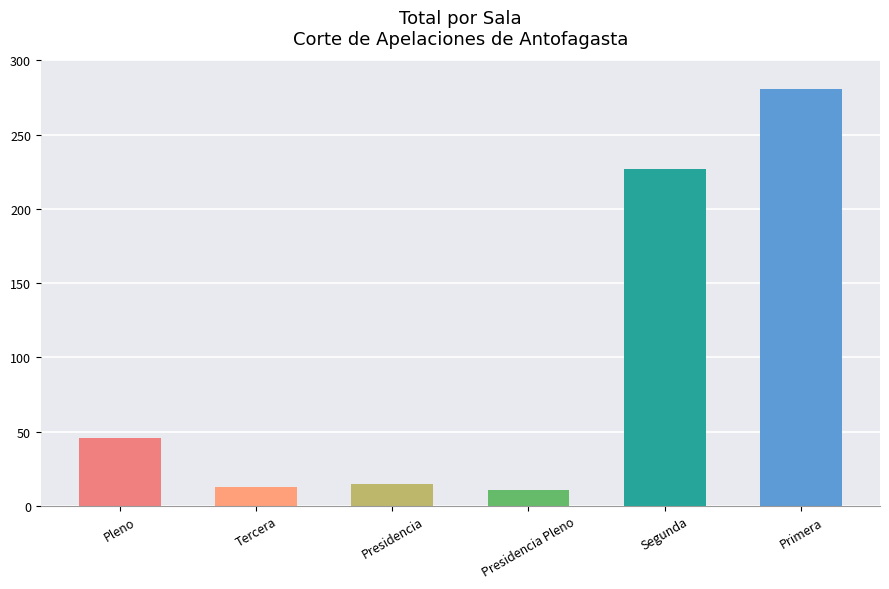

What is the sum of all values?

593